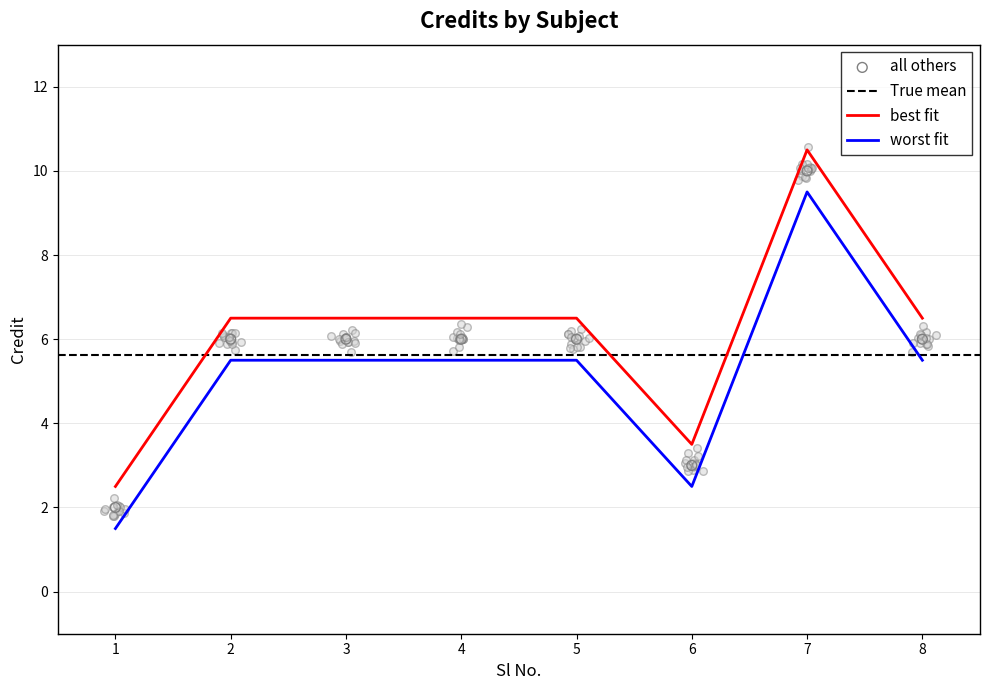

What is the change in value from 4 to 7?

+4.0